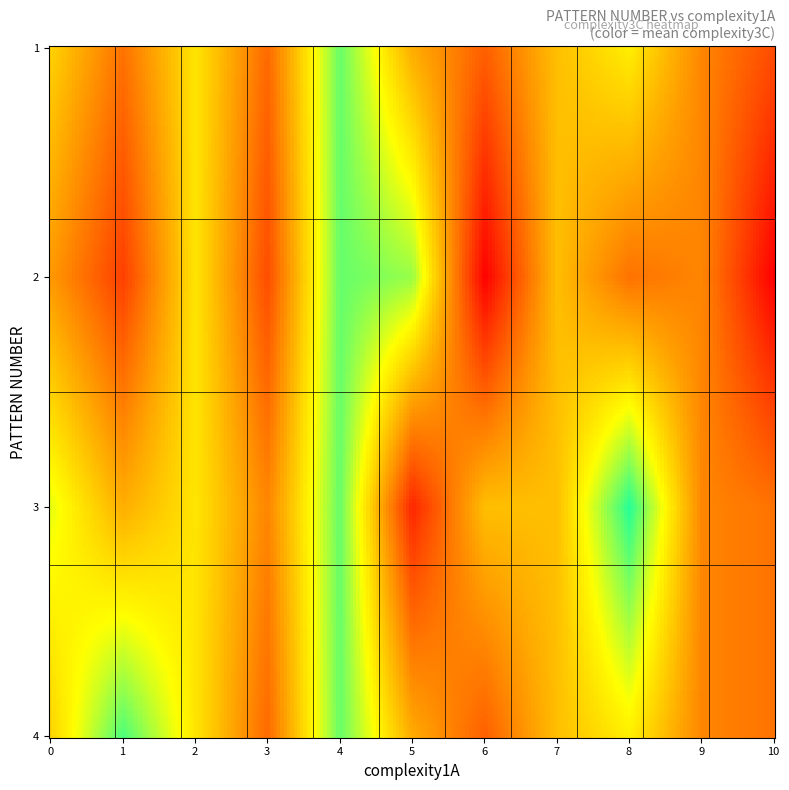

How many values in the 17 series are below 5?

1